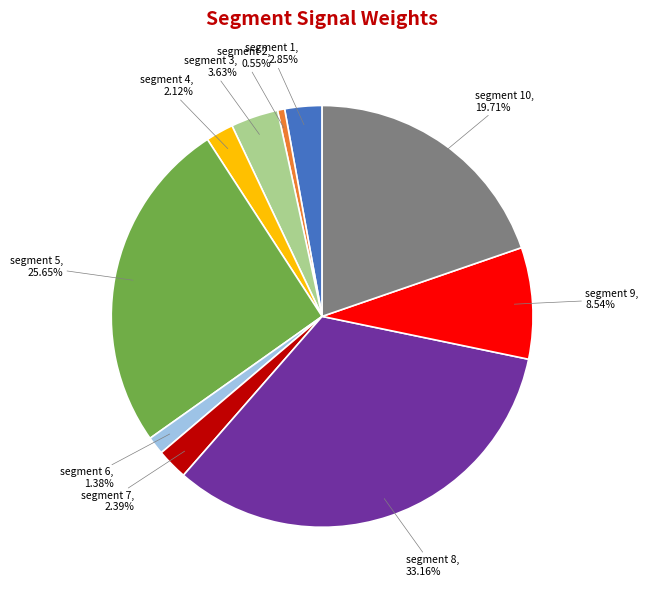

How many slices are in this pie chart?

10